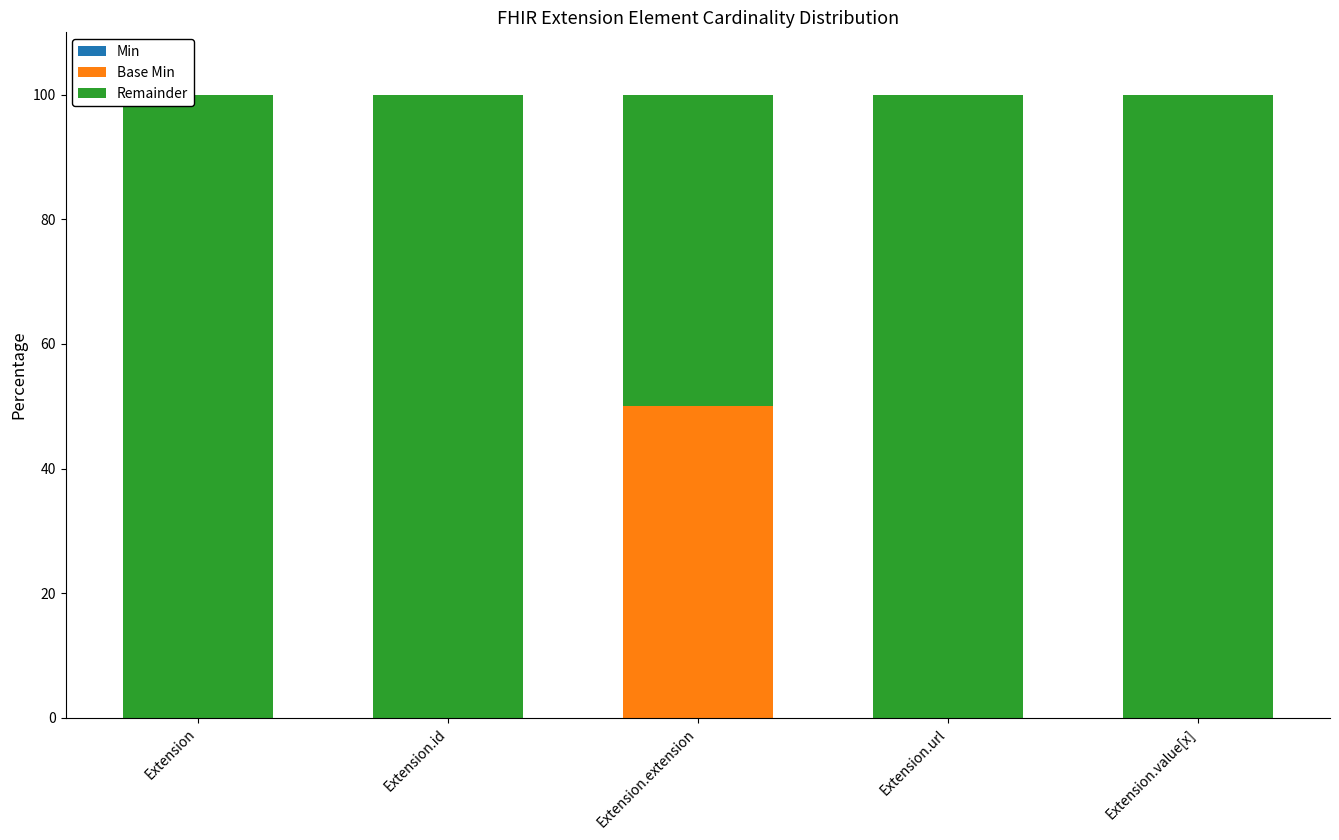

What is the sum of all Base Min values?

50